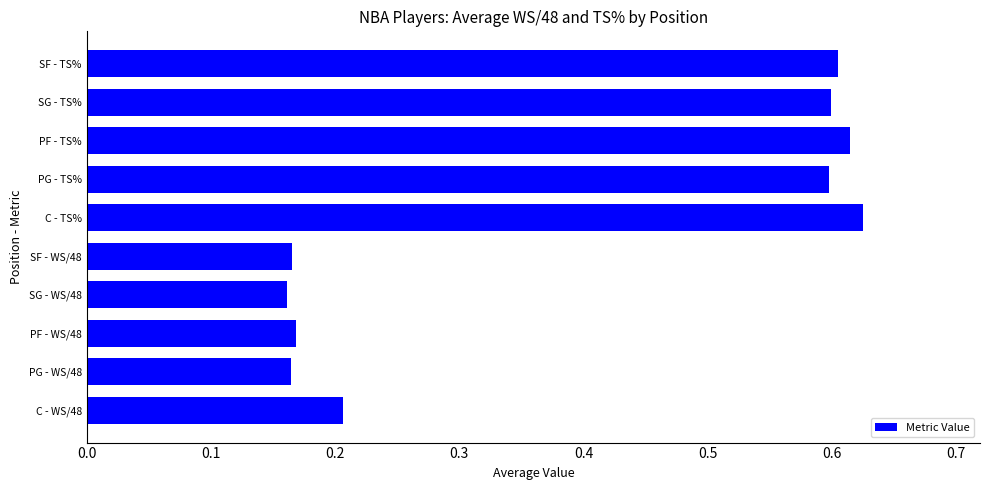

What is the difference between the values at C - TS% and PF - WS/48?

0.5